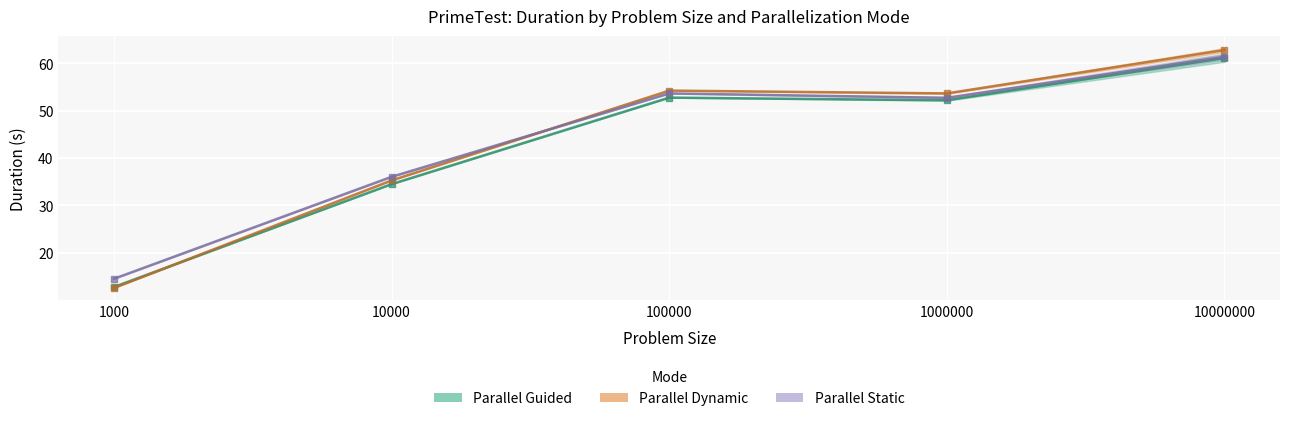

List the series in order of their peak value, highest first.

PARALLEL_DYNAMIC, PARALLEL_STATIC, PARALLEL_GUIDED